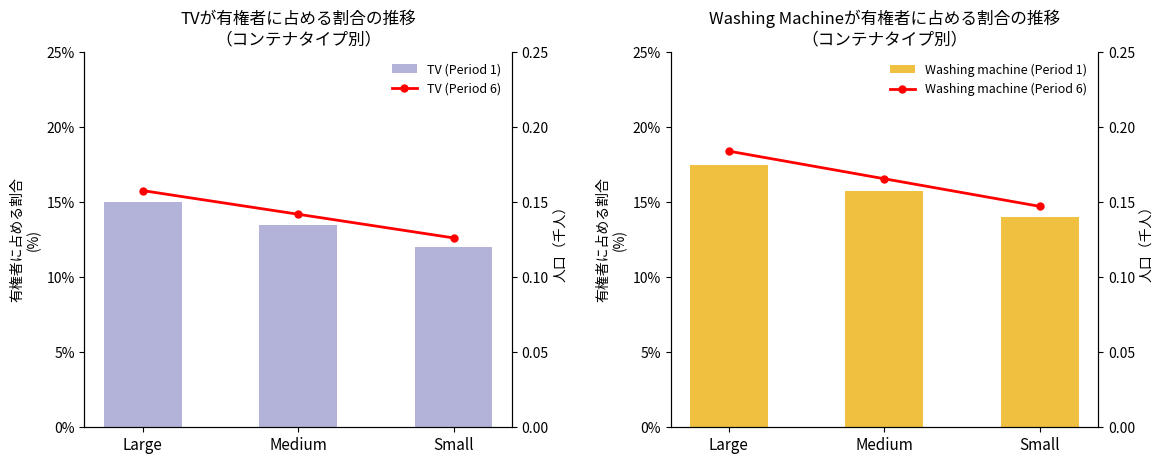

How many series are shown in this chart?

4